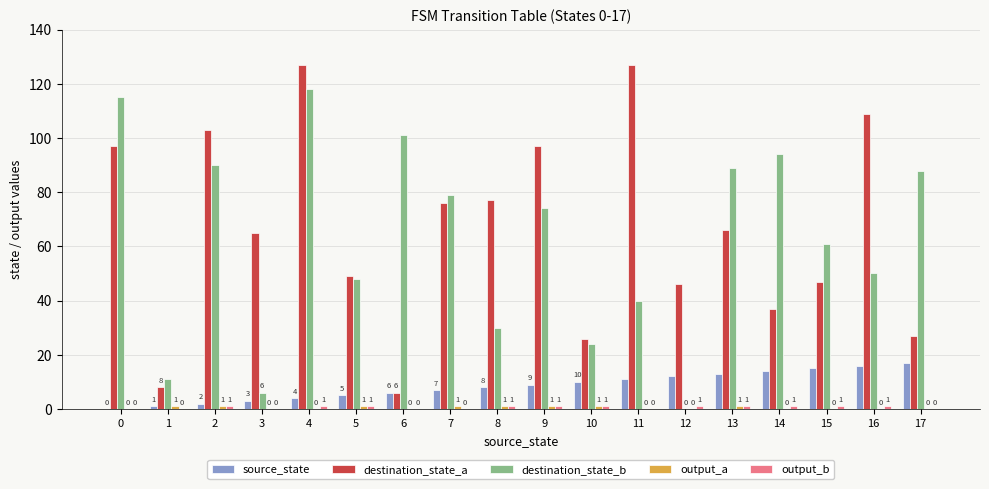

What is the total value across all series at 11?

178